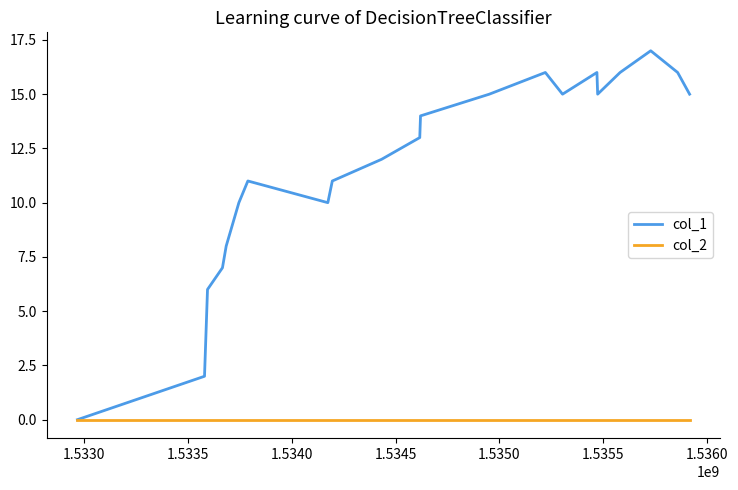

How many categories are shown in the chart?

22